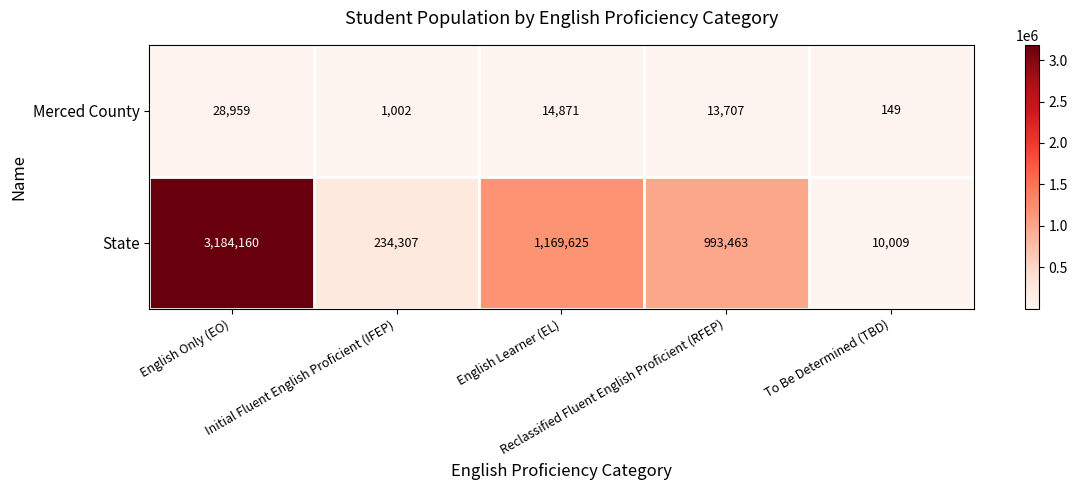

At how many categories does at least one series exceed 347402?

3